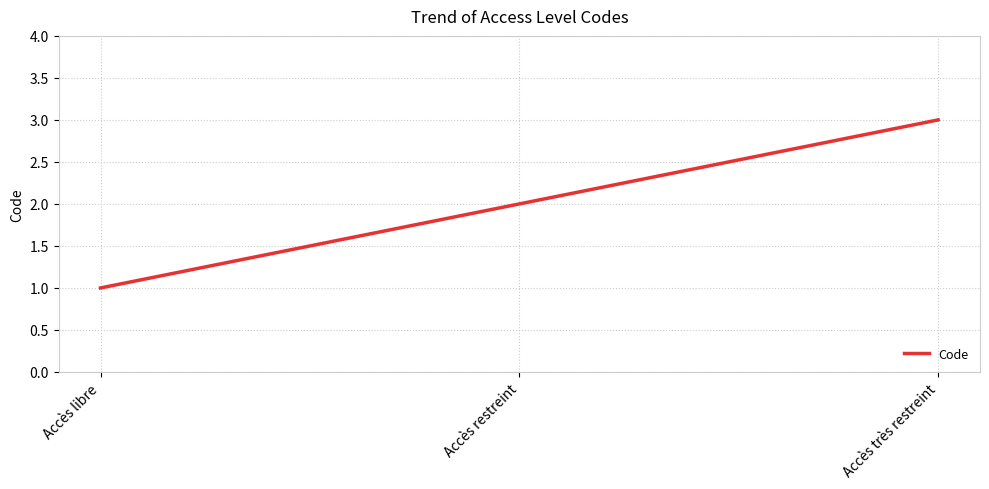

Rank the categories by value from lowest to highest.

Accès libre, Accès restreint, Accès très restreint